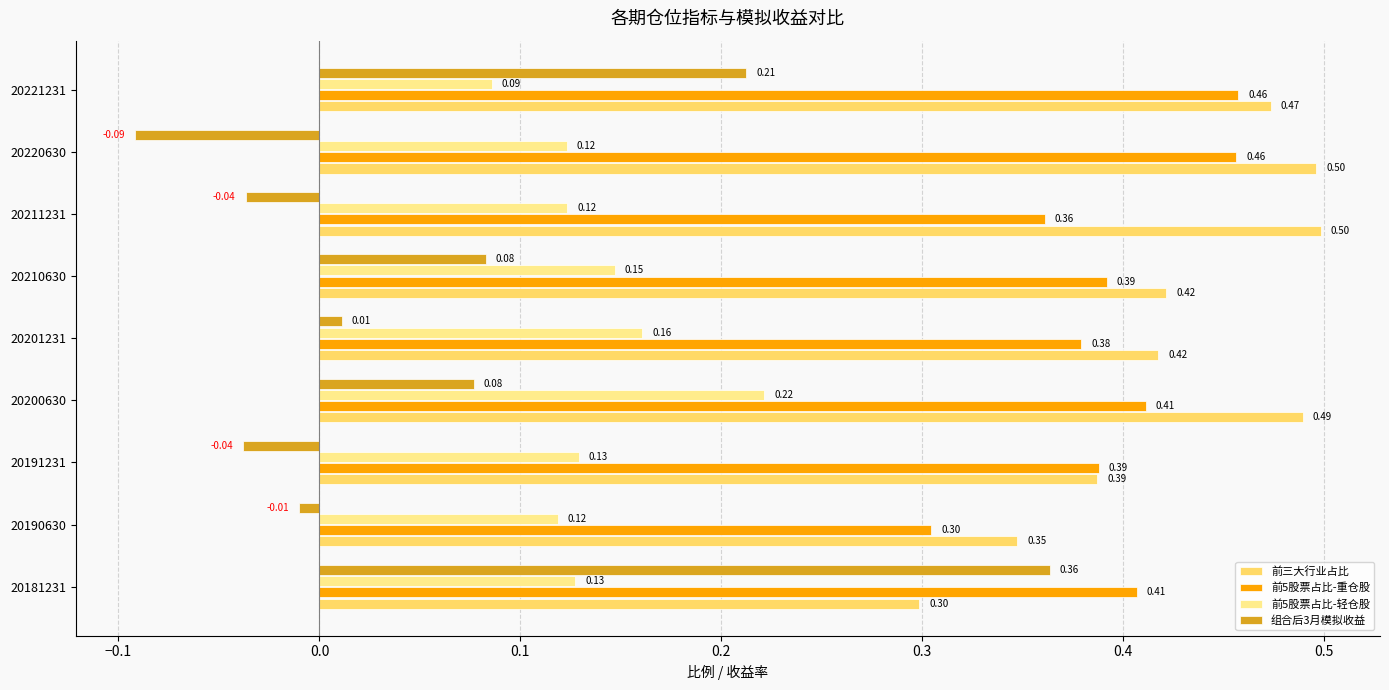

Which series has the widest spread of values?

组合后3月模拟收益